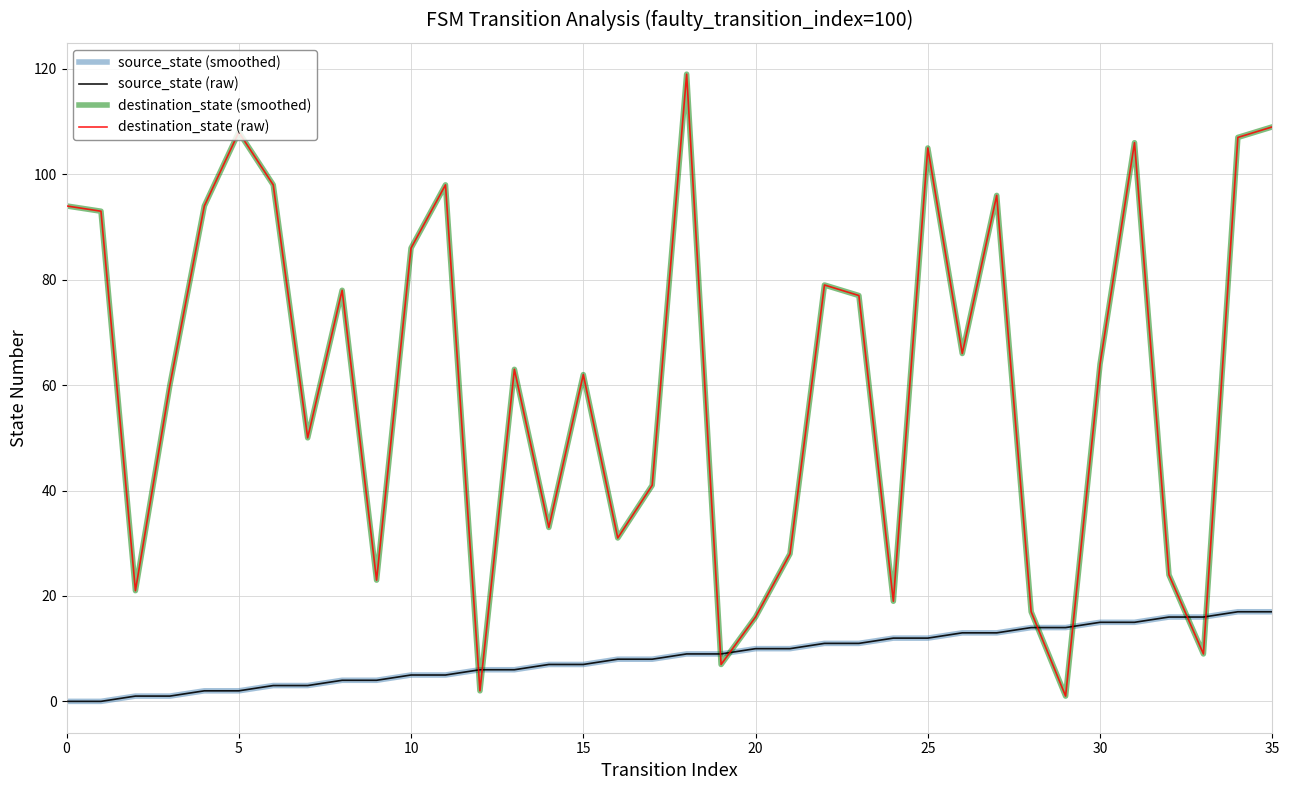

Is this an area chart (filled region under the line)?

No